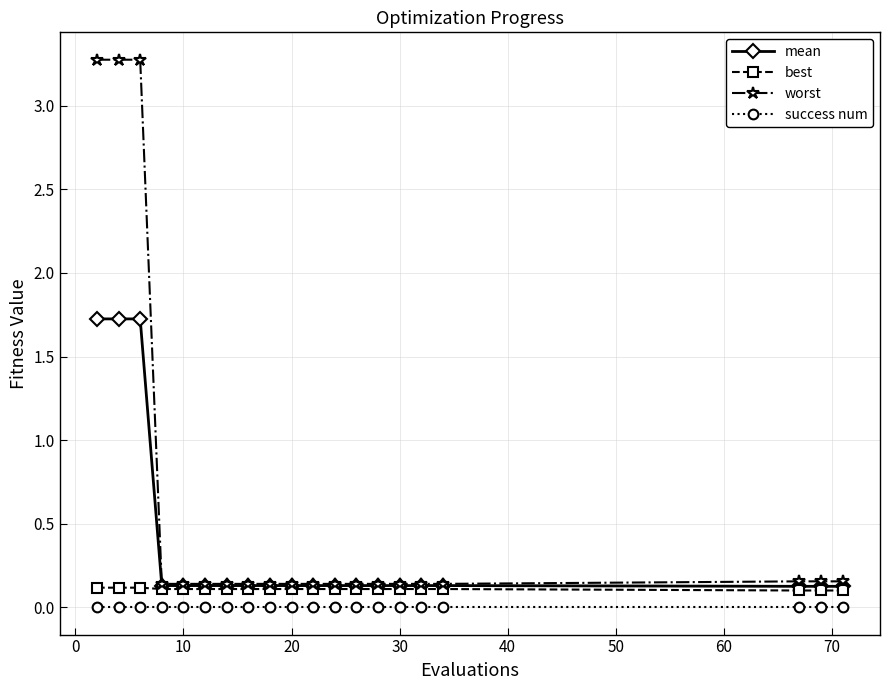

What is the greatest value displayed?

3.3